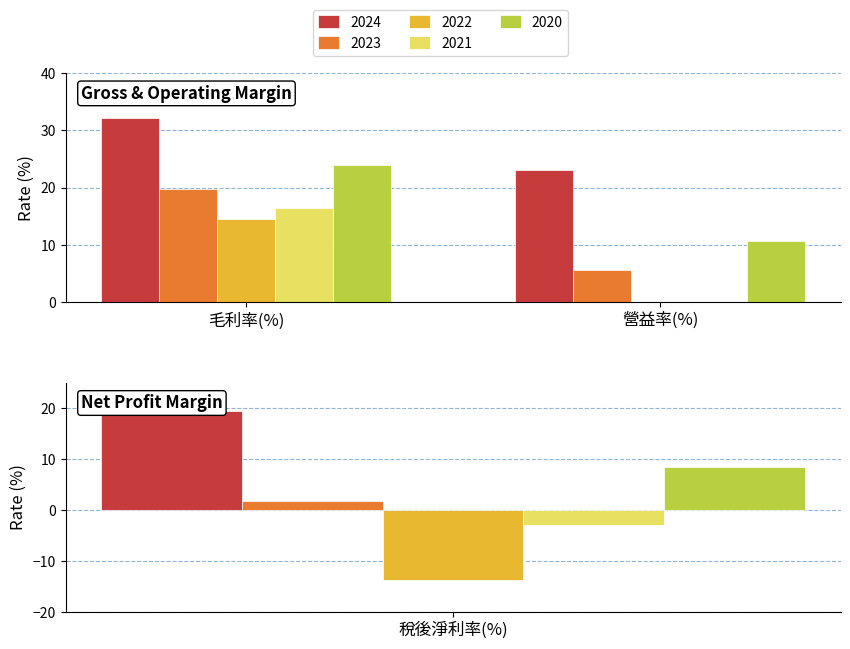

The value of 2024 at 稅後淨利率(%) is 19.4. True or false?

True